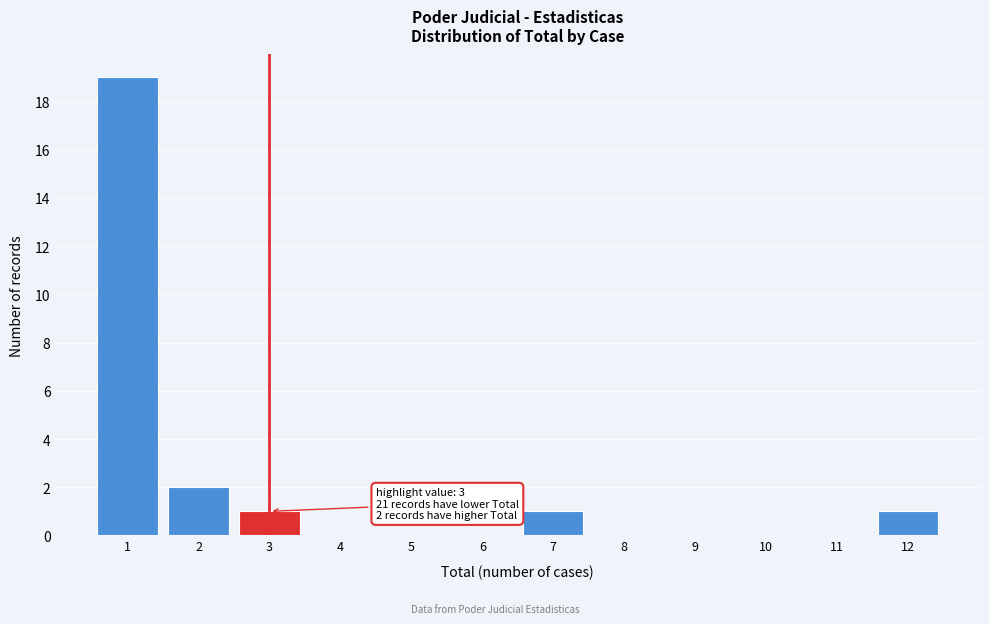

Which range on the x-axis has the tallest bar?

0.5 to 1.5